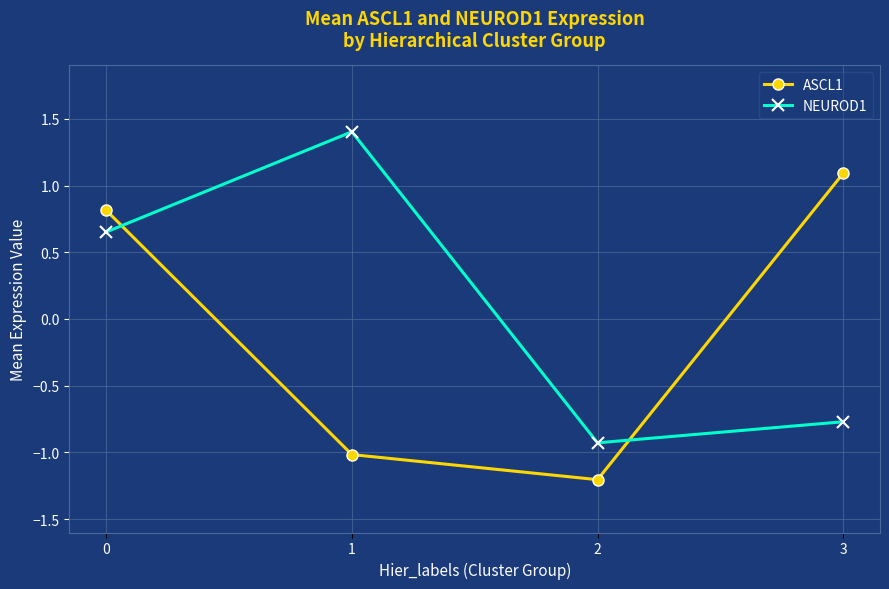

True or false: NEUROD1 has more than 2 interior local peaks.

False